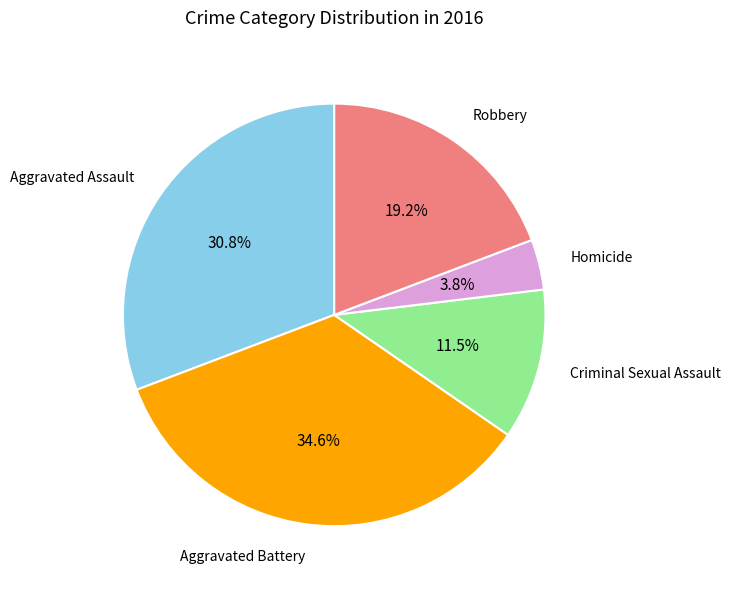

How much of the chart is everything except Aggravated Assault?

69.2%